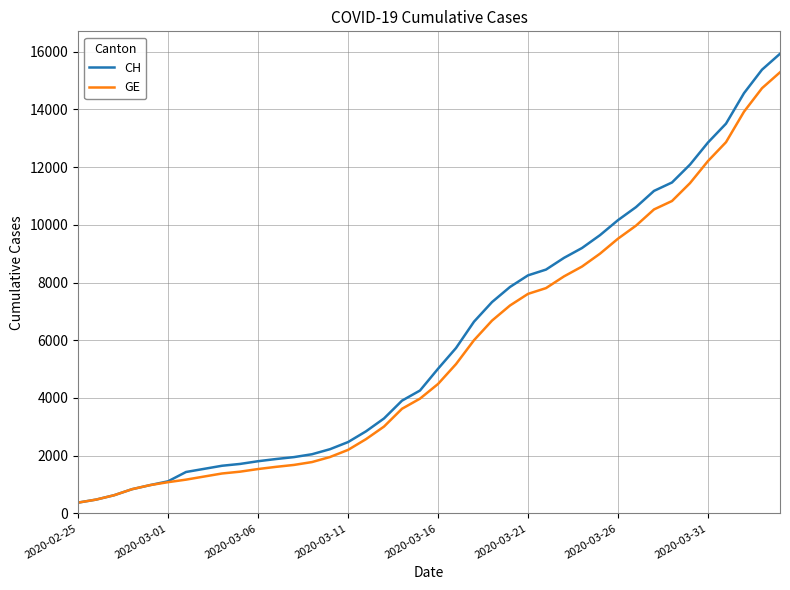

Which series has the widest spread of values?

CH